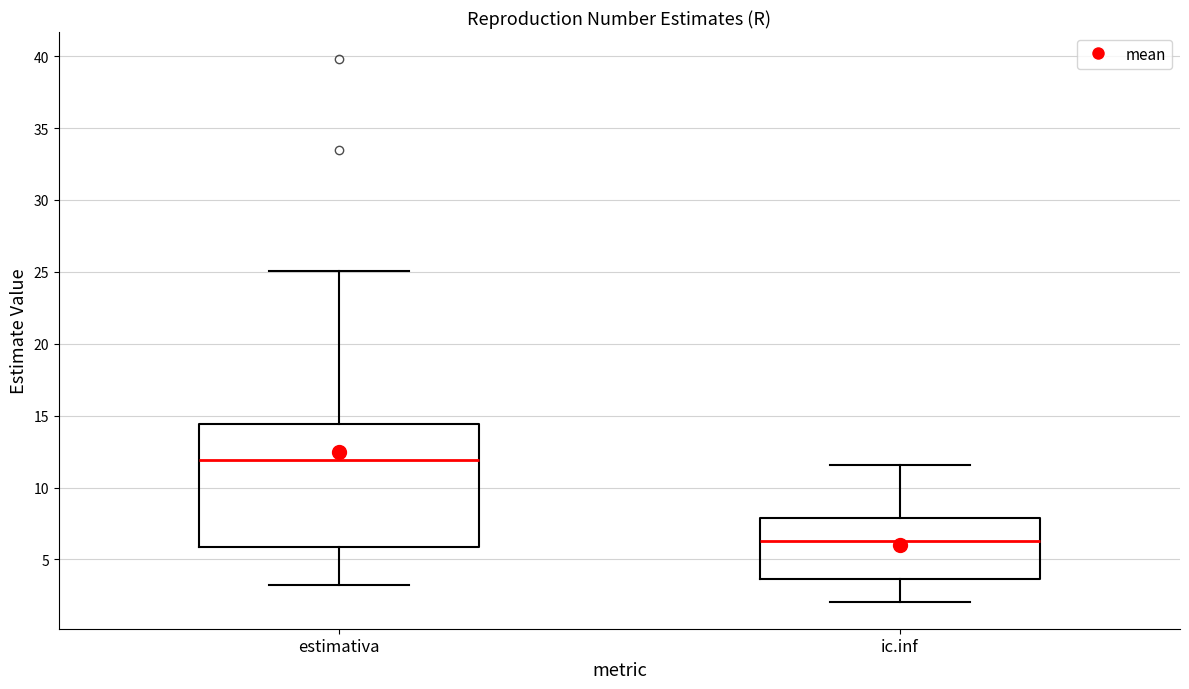

Which box's median line is the lowest?

ic.inf